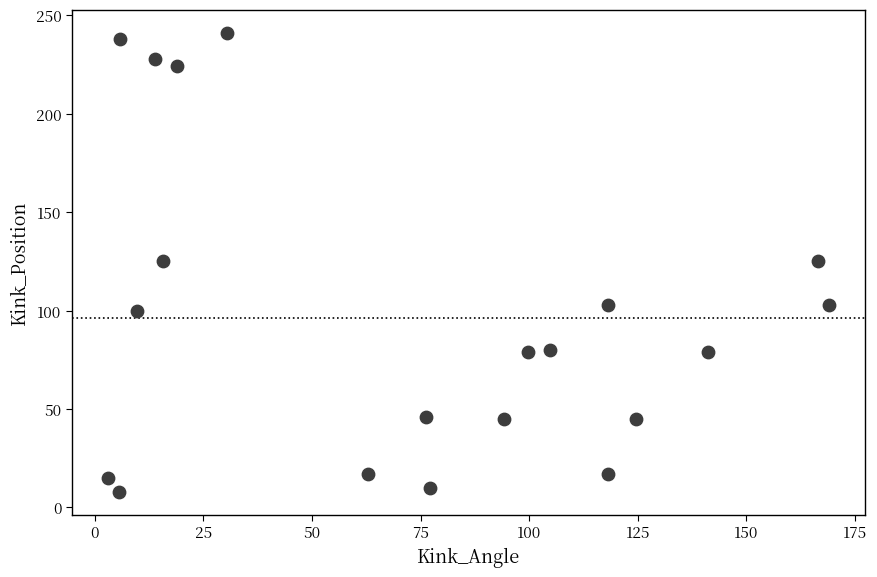

What is the range of Y values (max minus min)?

233